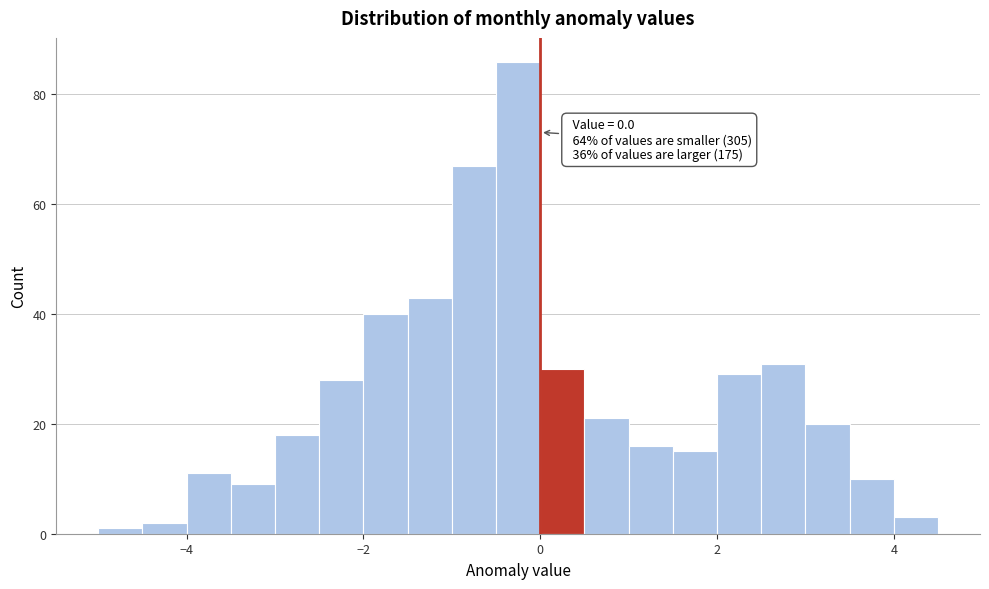

Read against the x-axis, roughly where is the centre of the tallest bar?

-0.2